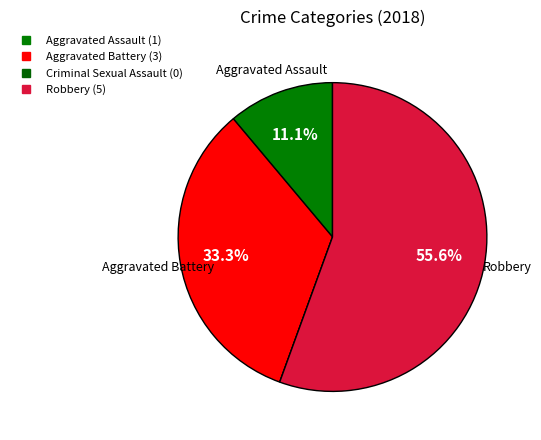

True or false: Robbery accounts for 56% of the total.

True